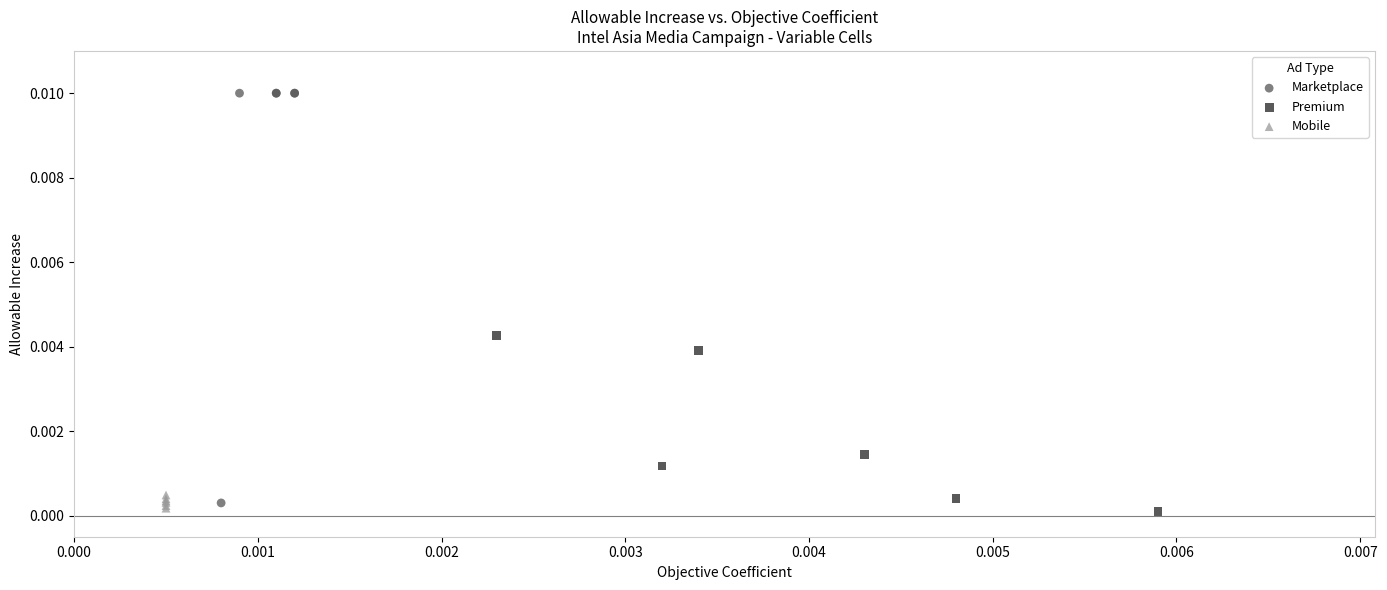

Which series reaches the maximum Y coordinate?

Marketplace